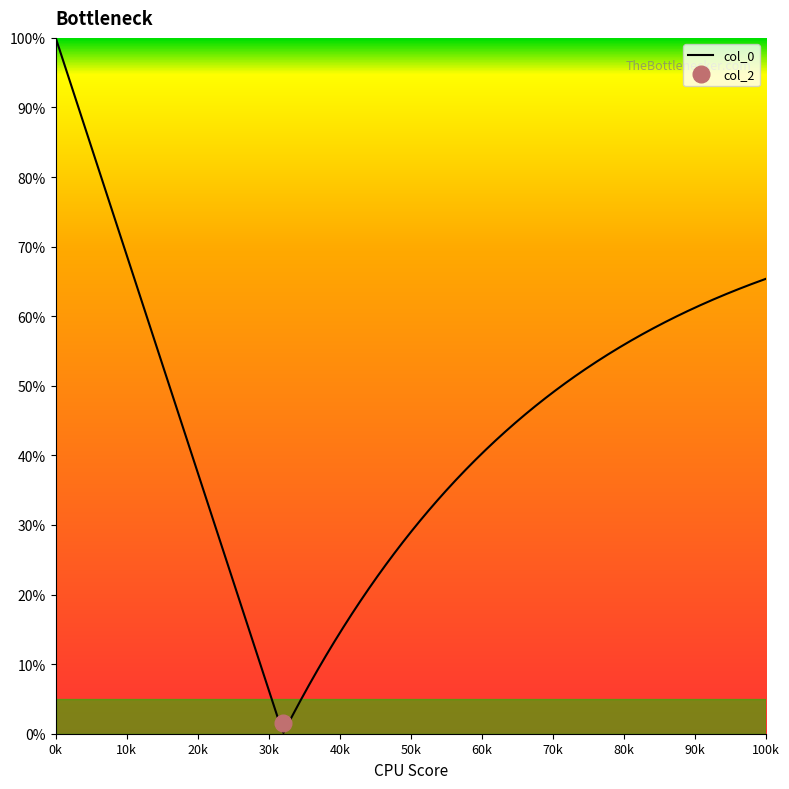

What are all the series names shown in the legend?

col_0, col_2